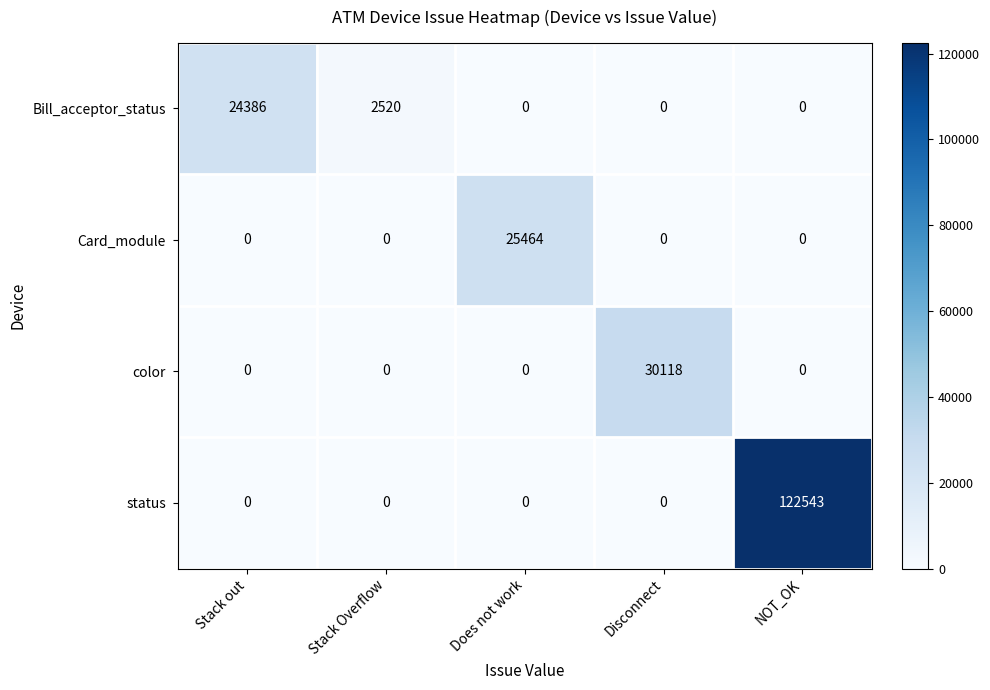

The status series shows 72807 at Stack out. True or false?

False